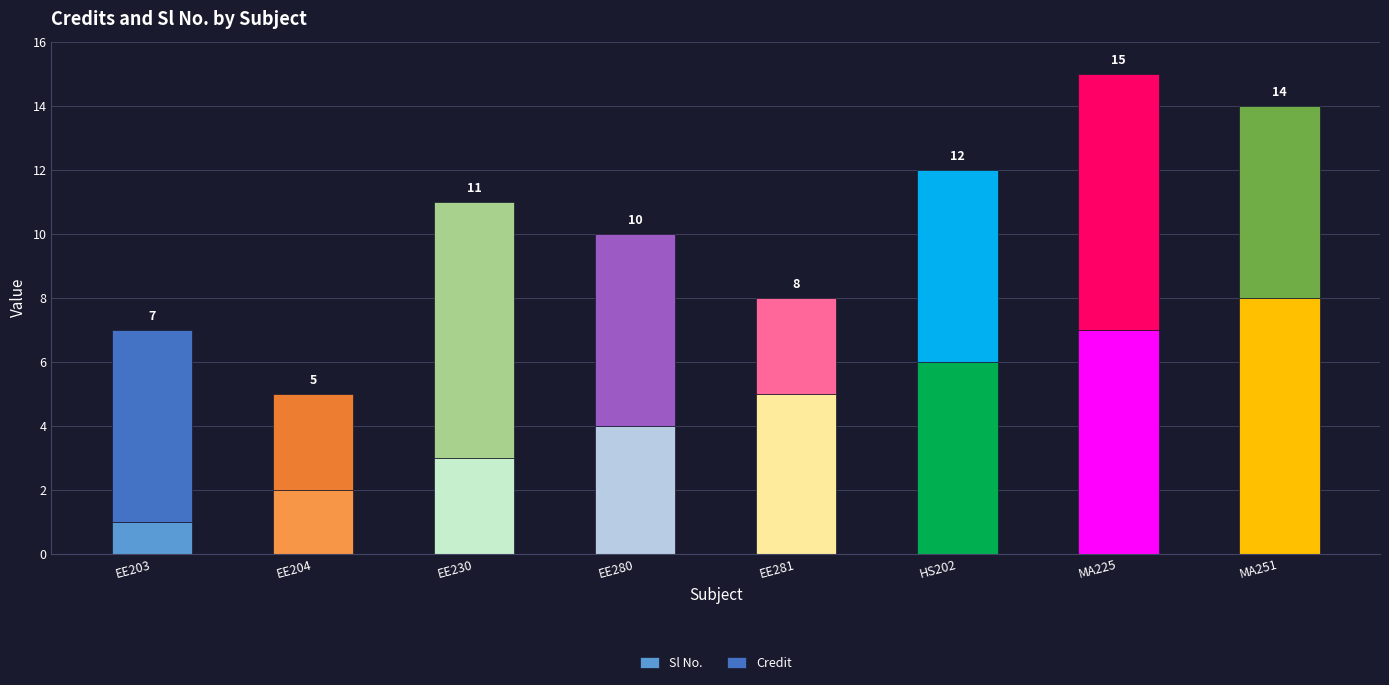

What position from the left is MA225?

7